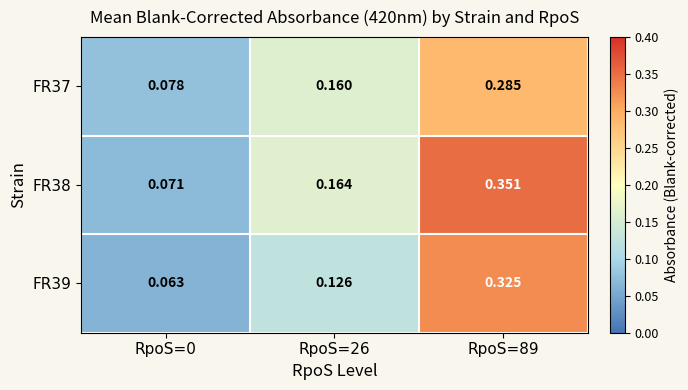

At how many categories does at least one series exceed 0?

3